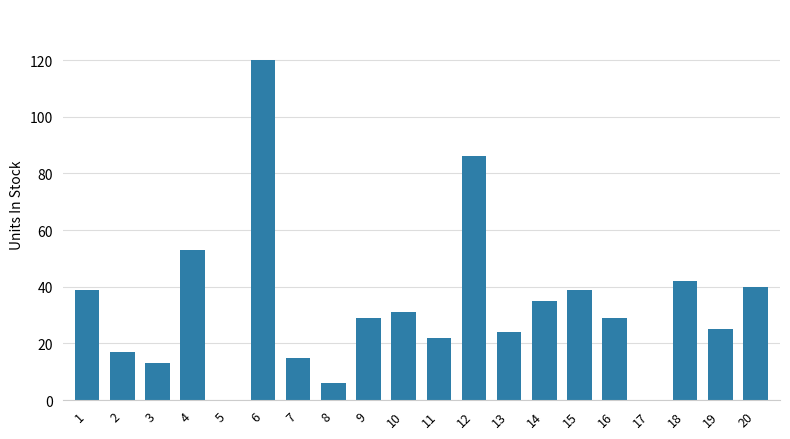

What is the change in value from 19 to 20?

+15